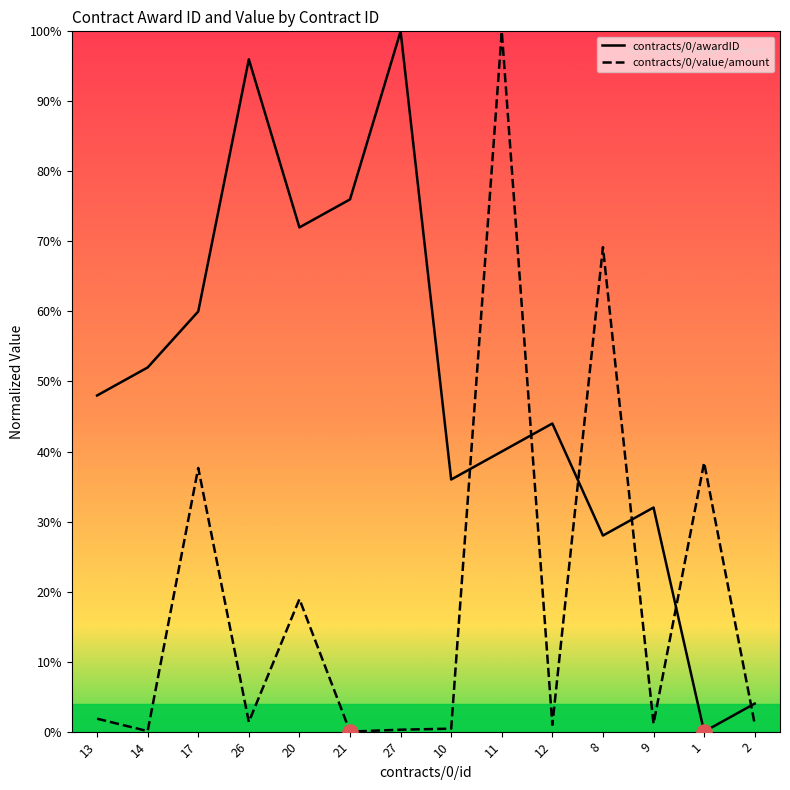

What are all the series names shown in the legend?

contracts/0/awardID, contracts/0/value/amount